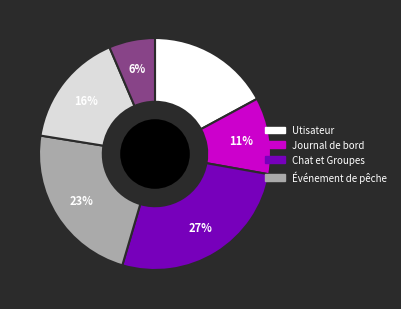

Does any single category account for the majority?

No